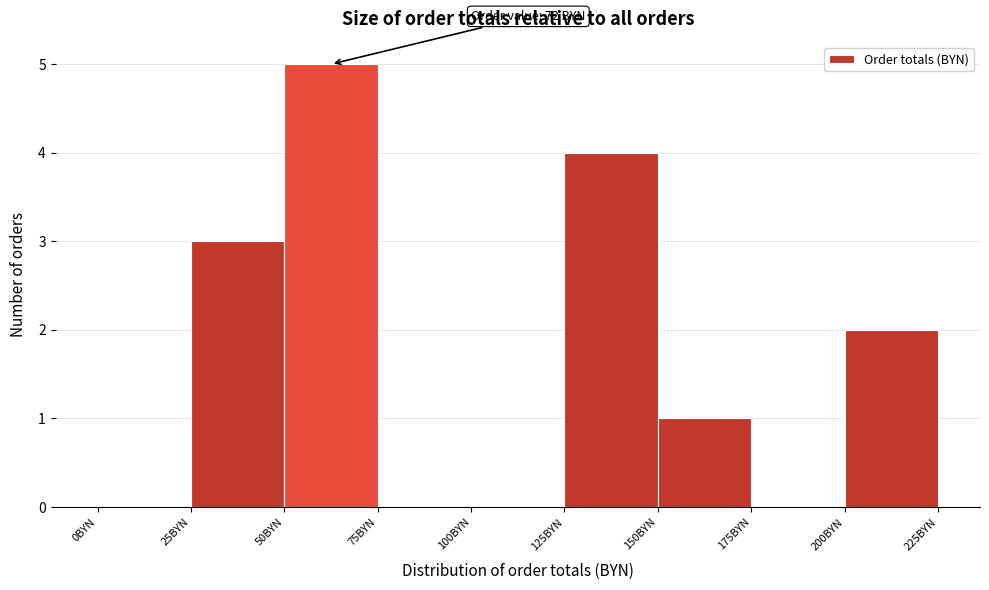

Over which range of the x-axis is the bar tallest?

50 to 75